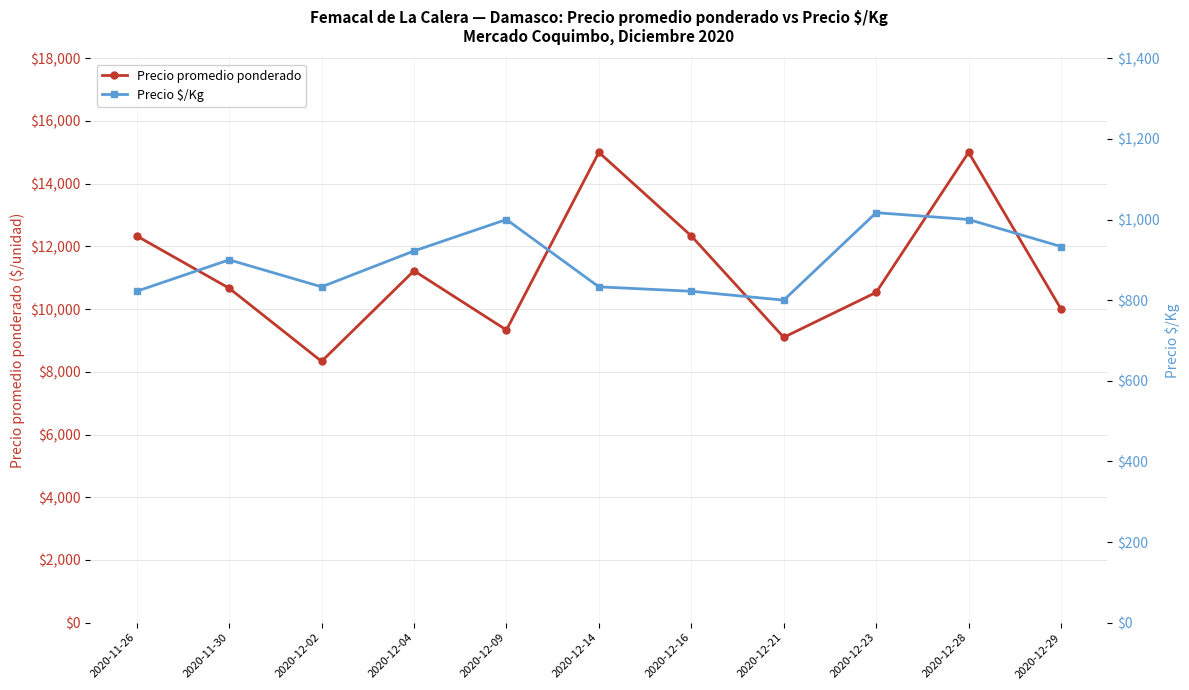

What is the minimum value for Precio promedio ponderado?

8333